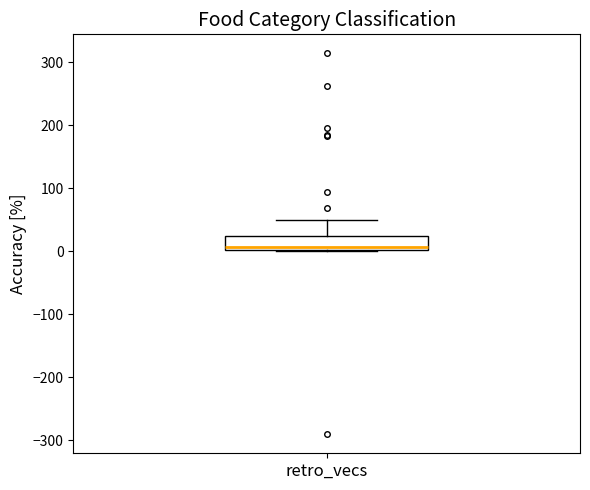

Where is the upper edge of the box for retro_vecs on the y-axis? The values are not printed on the chart, so give them approximately, as read against the axis.

20